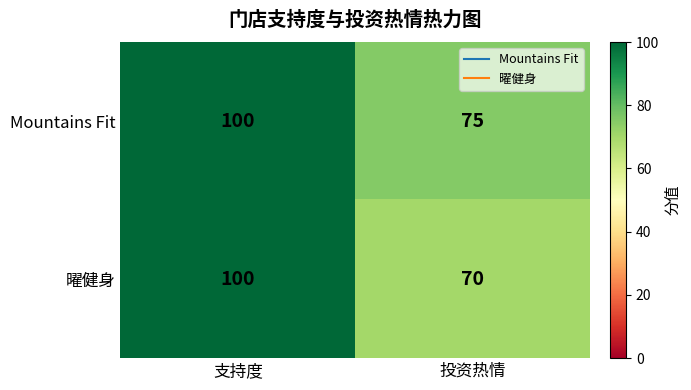

Which category has the lowest value in the 曜健身 series?

投资热情